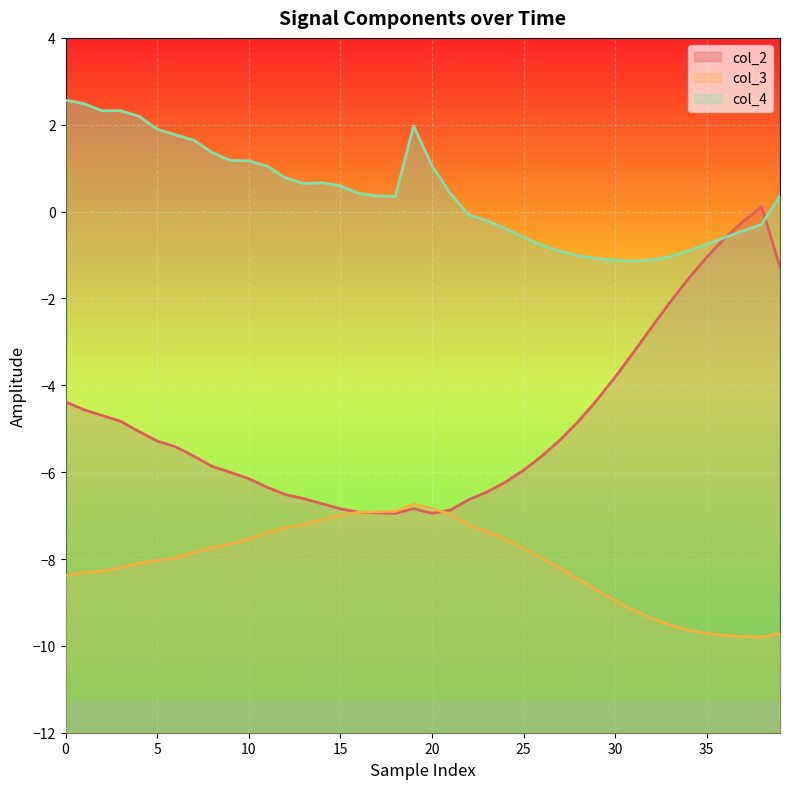

Which series has the widest spread of values?

col_2